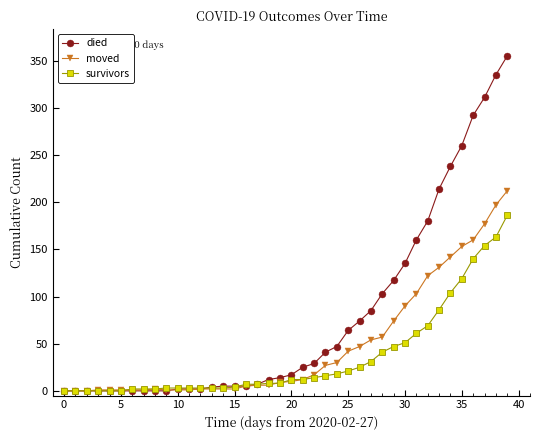

What is the difference between the maximum and minimum values in the survivors series?

186